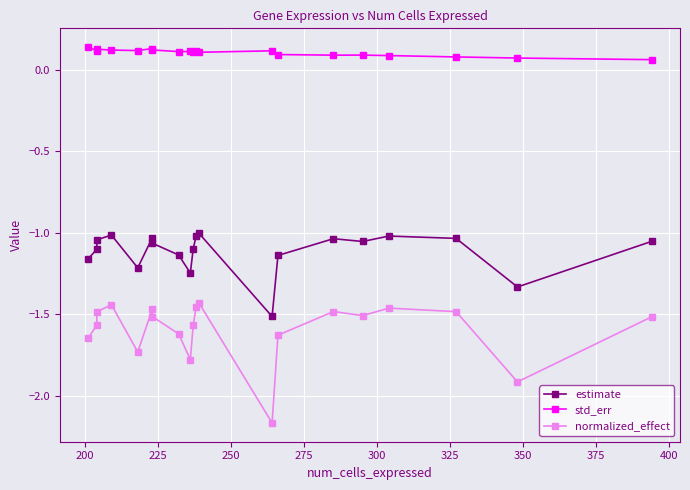

How many lines are shown in the chart?

3